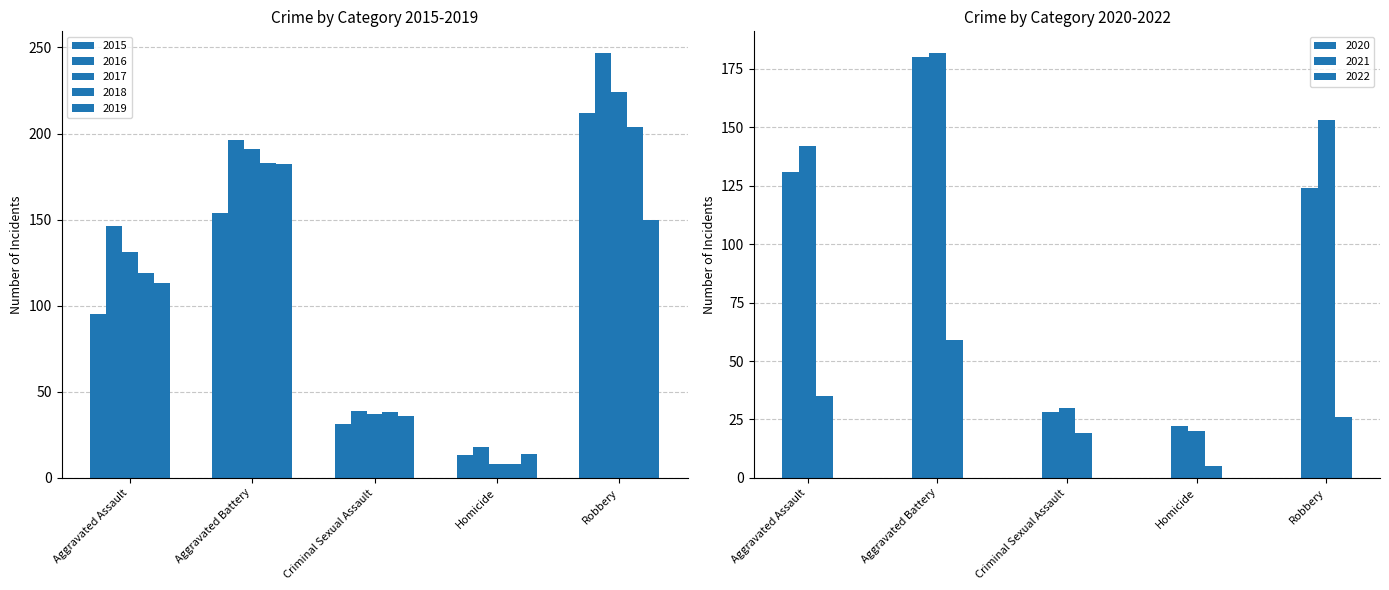

The Aggravated Battery series shows 284 at 2020. True or false?

False